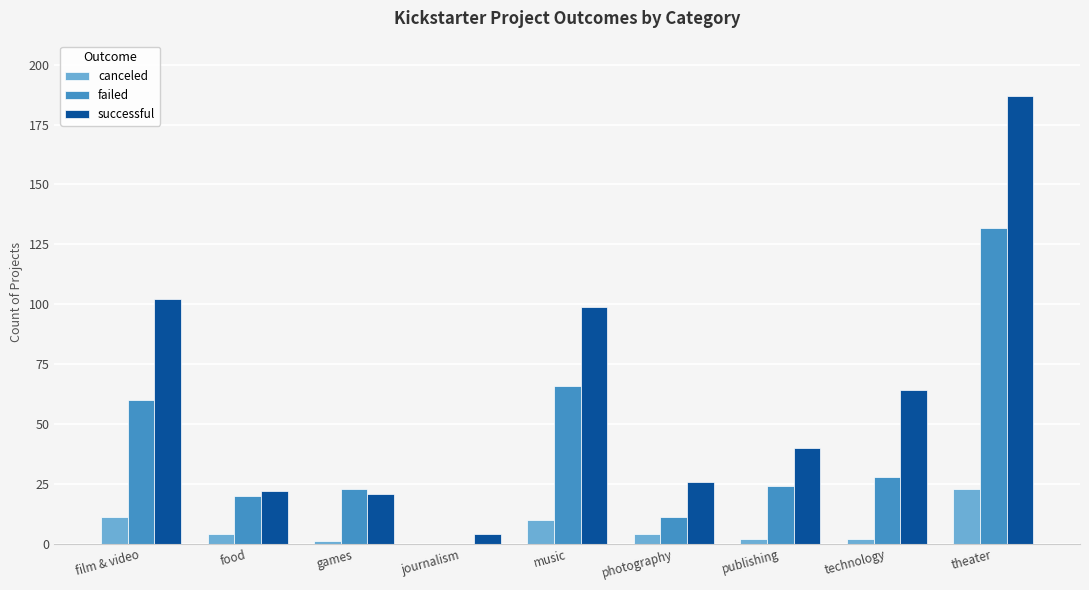

How many series are shown in this chart?

3